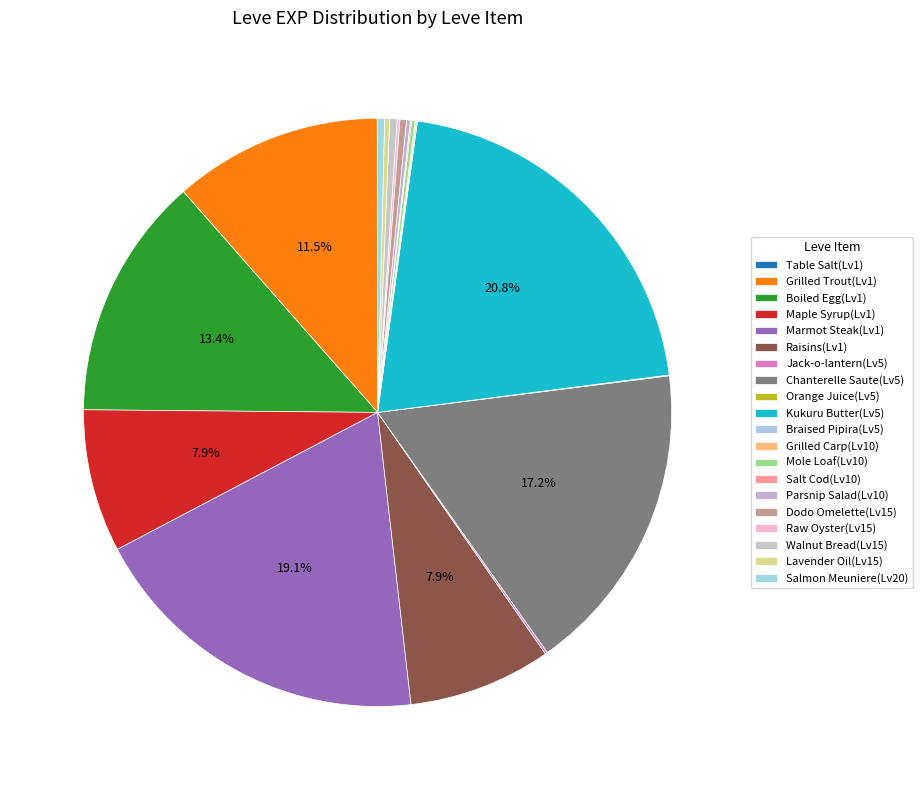

How many slices are in this pie chart?

20